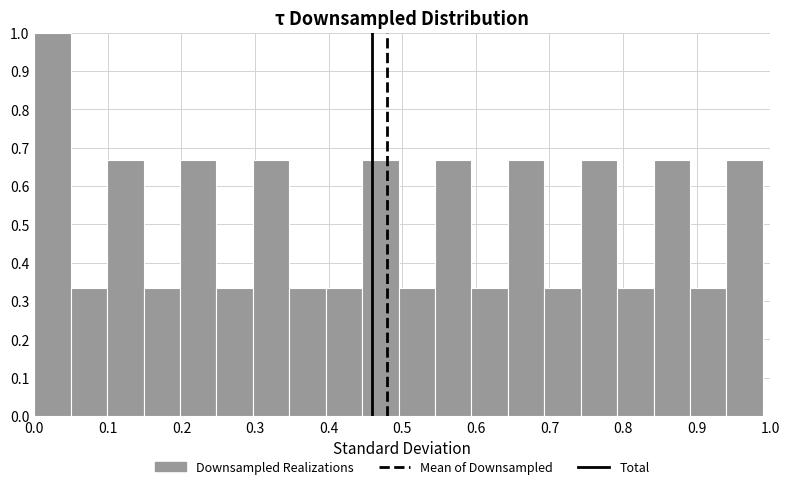

What is the height of the bar covering 0.35 to 0.40 on the x-axis? Neither the bar edges nor the heights are printed on the chart, so give them approximately, as read against the axes.

0.33